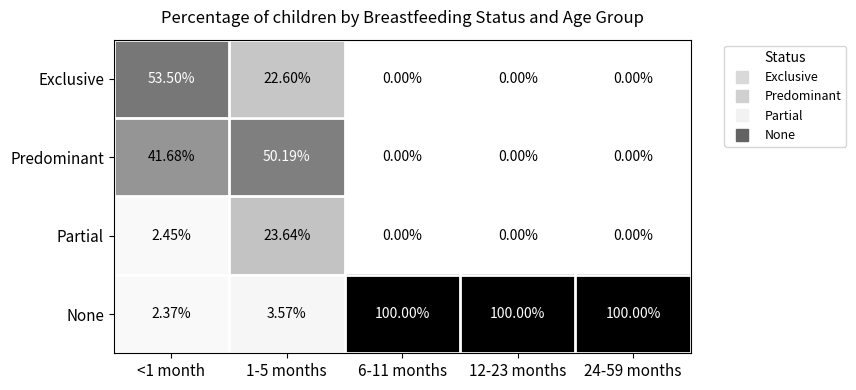

Which series has the largest total across all categories?

None